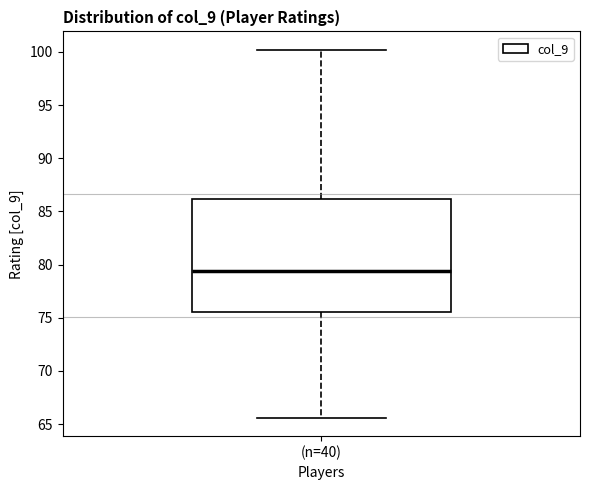

Transcribe this box plot: give where the median line is, the range the box spans, and where the two whiskers end, as read against the y-axis. The values are not printed on the chart, so give them approximately, as read against the axis.

median 79.5, box 75.5 to 86.0, whiskers 65.5 to 100.0